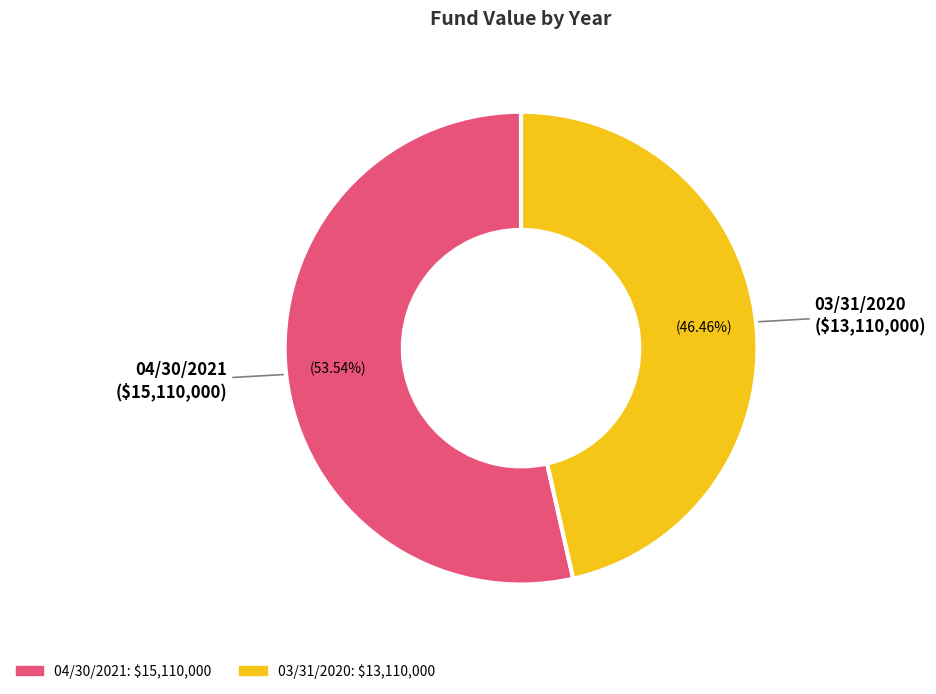

What is the largest slice in the pie chart?

04/30/2021